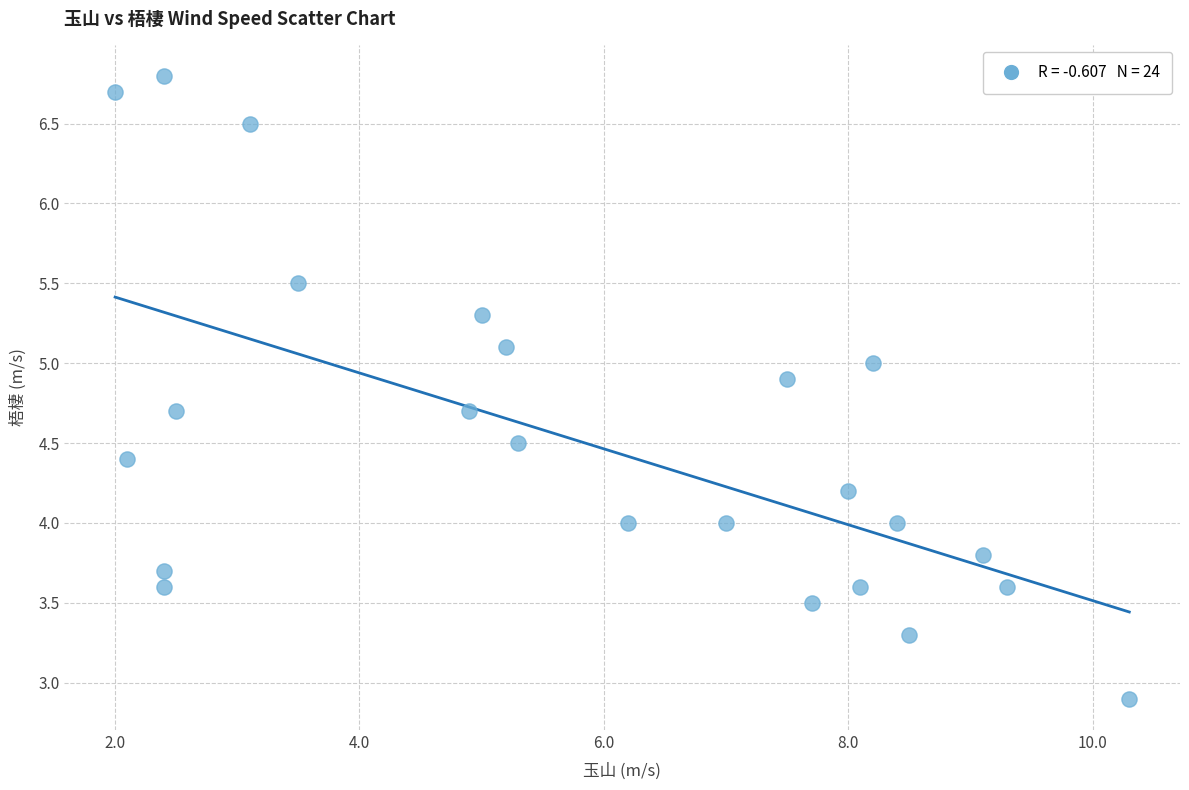

What is the range of Y values (max minus min)?

3.9